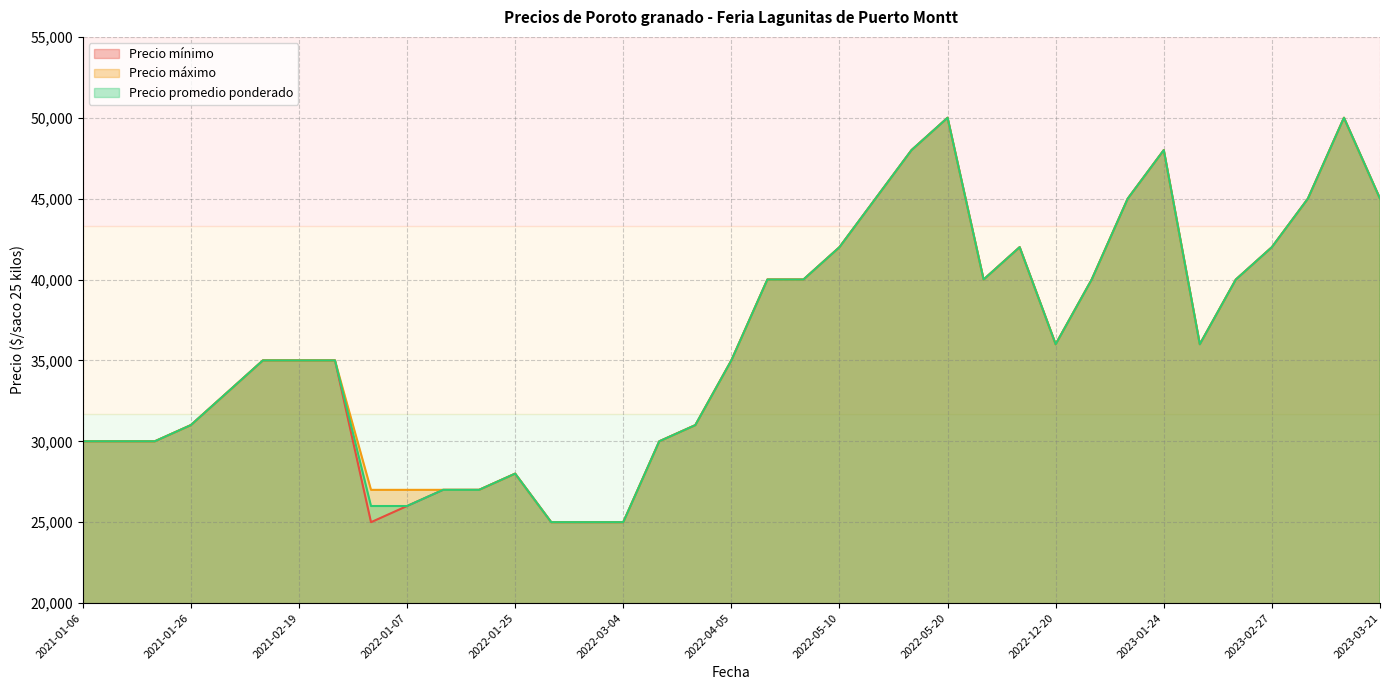

True or false: Precio máximo and Precio promedio ponderado intersect in this chart.

False